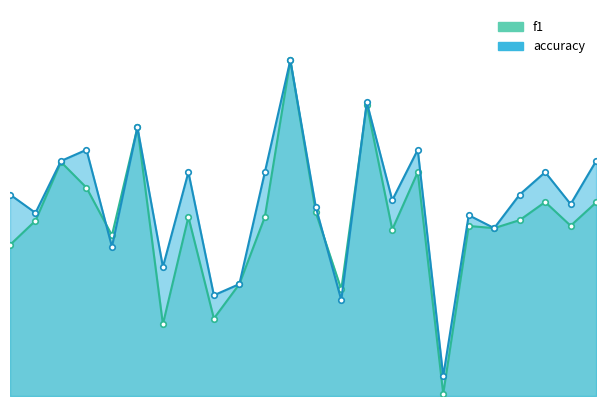

Reading left to right, list all the values displayed in this chart.

f1: 0=0.5	1=0.5	2=0.7	3=0.6	4=0.5	5=0.8	6=0.2	7=0.5	8=0.2	9=0.3	10=0.5	11=1.0	12=0.5	13=0.3	14=0.9	15=0.5	16=0.7	17=0.0	18=0.5	19=0.5	20=0.5	21=0.6	22=0.5	23=0.6
accuracy: 0=0.6	1=0.5	2=0.7	3=0.7	4=0.4	5=0.8	6=0.4	7=0.7	8=0.3	9=0.3	10=0.7	11=1.0	12=0.6	13=0.3	14=0.9	15=0.6	16=0.7	17=0.1	18=0.5	19=0.5	20=0.6	21=0.7	22=0.6	23=0.7